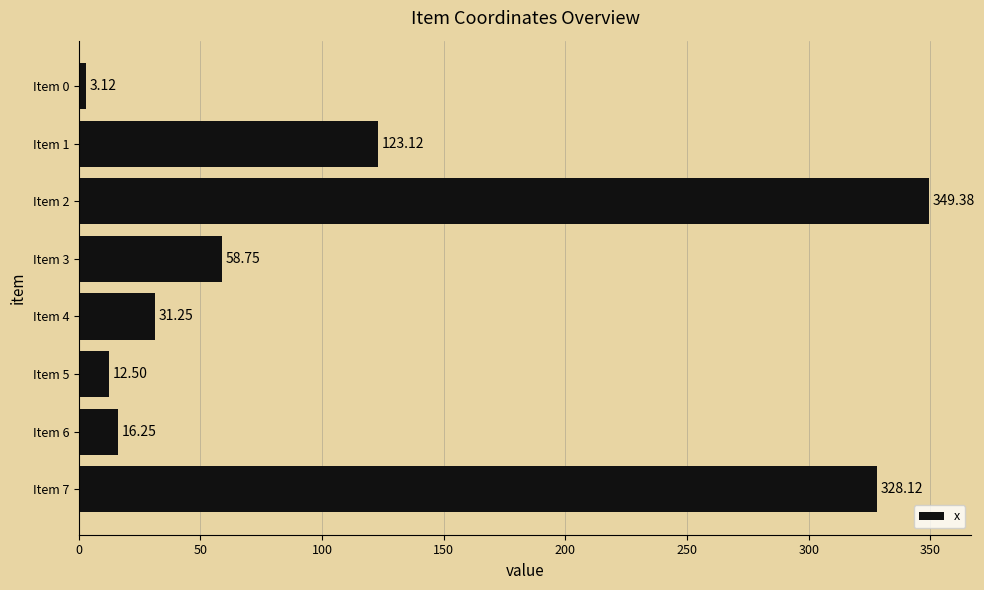

What is the difference between the second highest and minimum values?

325.0